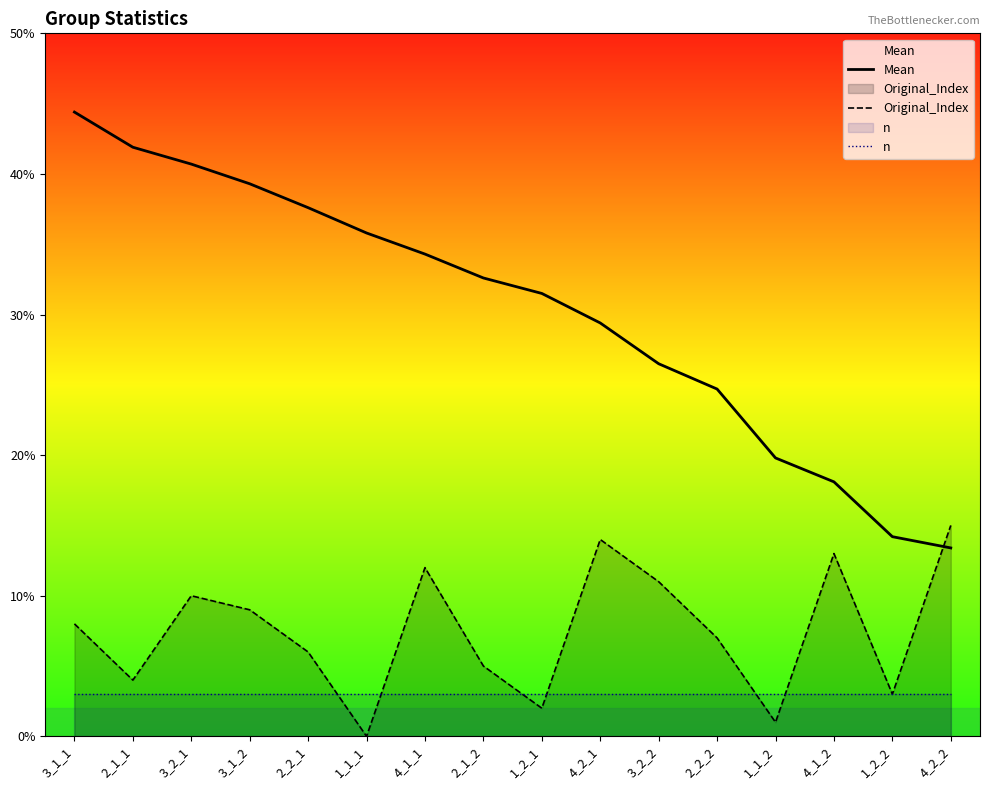

How many lines are shown in the chart?

3